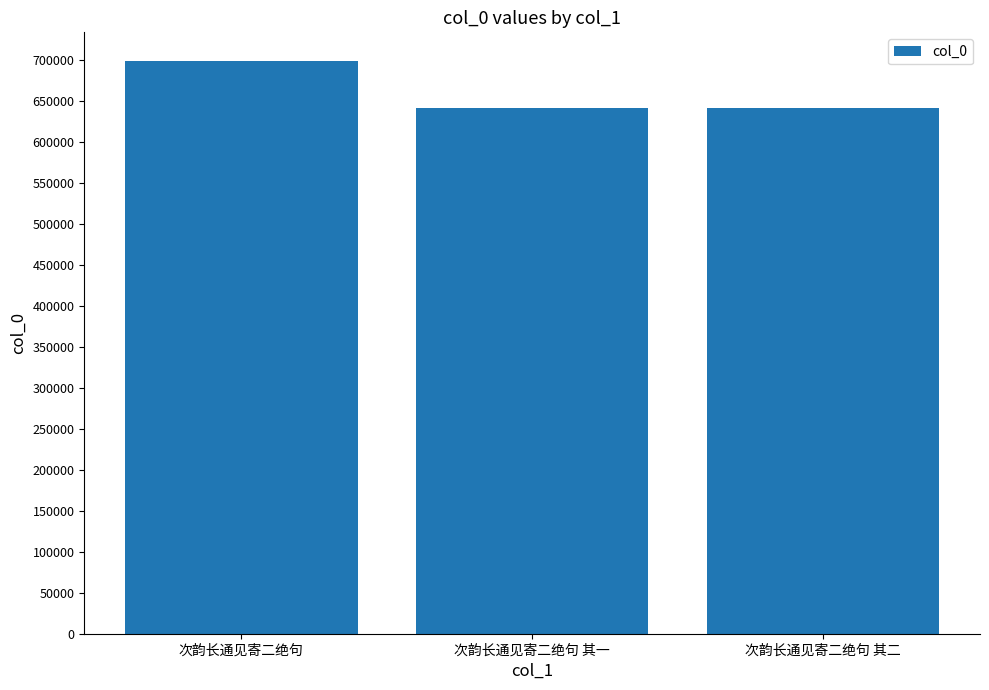

What is the approximate value at 次韵长通见寄二绝句 其二, to the nearest 50?

641450